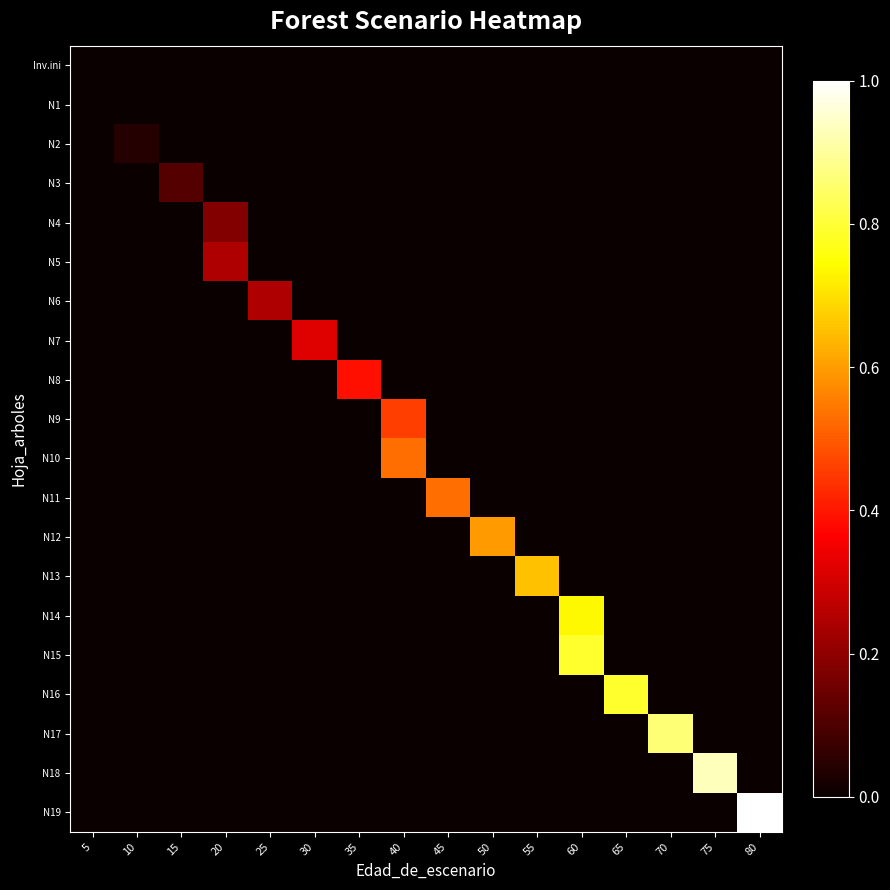

What is the total value across all series at 60?

1.5